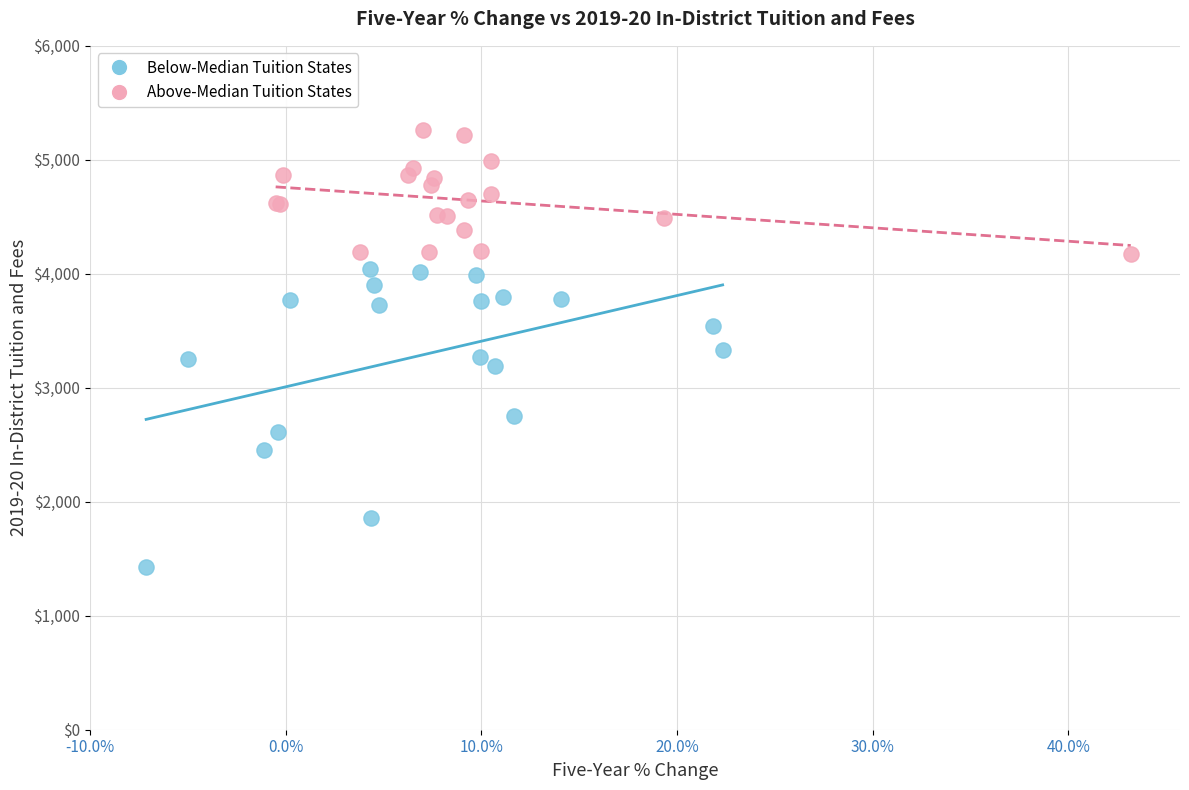

Which series reaches the maximum Y coordinate?

Above-Median Tuition States